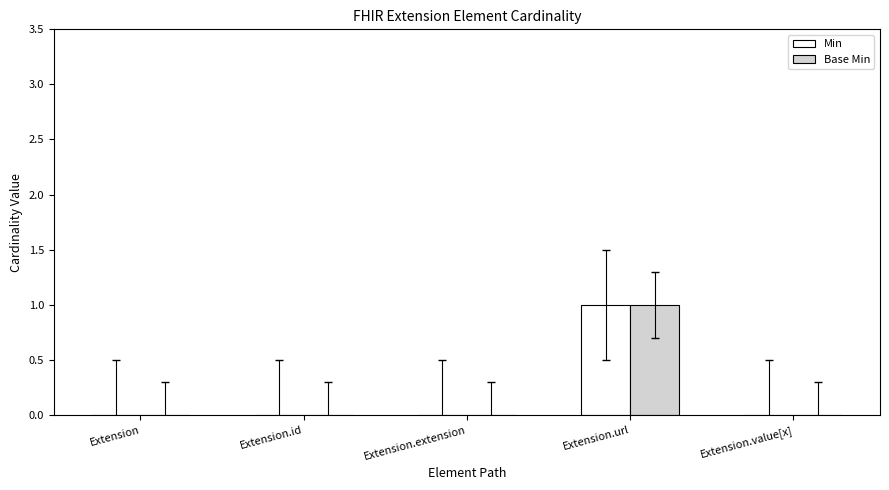

Is the value of Min at Extension.url greater than the value of Base Min at Extension.id?

Yes